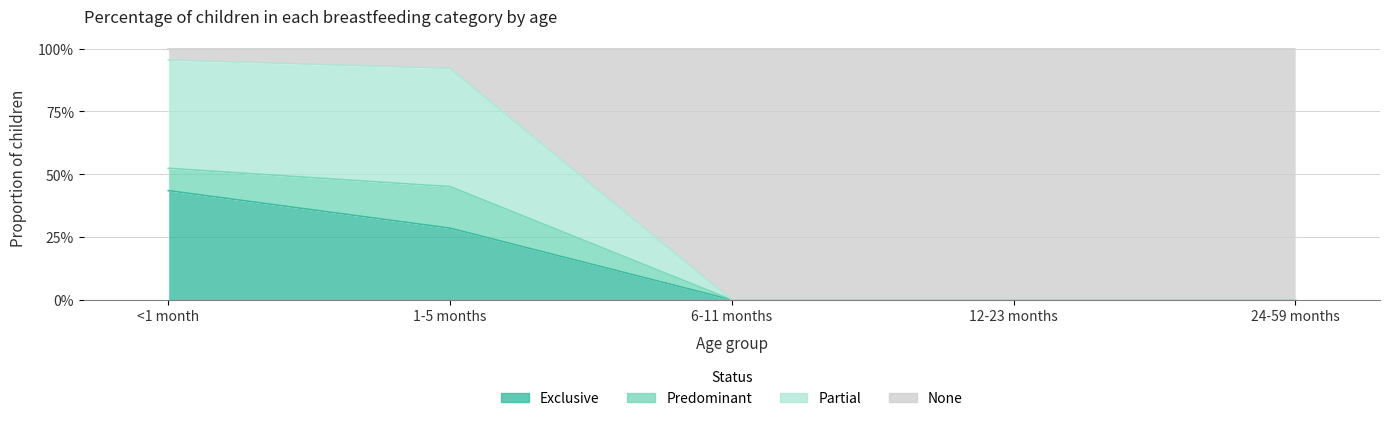

At which category does the chart reach its peak across all series?

<1 month